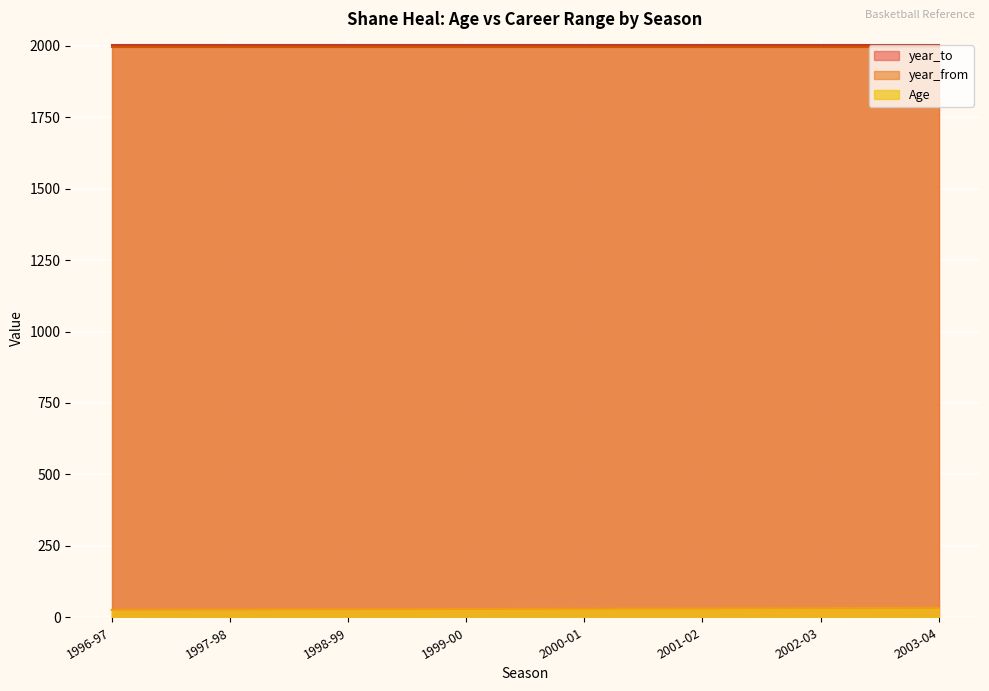

Is the value of year_to at 2002-03 greater than the value of Age at 1996-97?

Yes